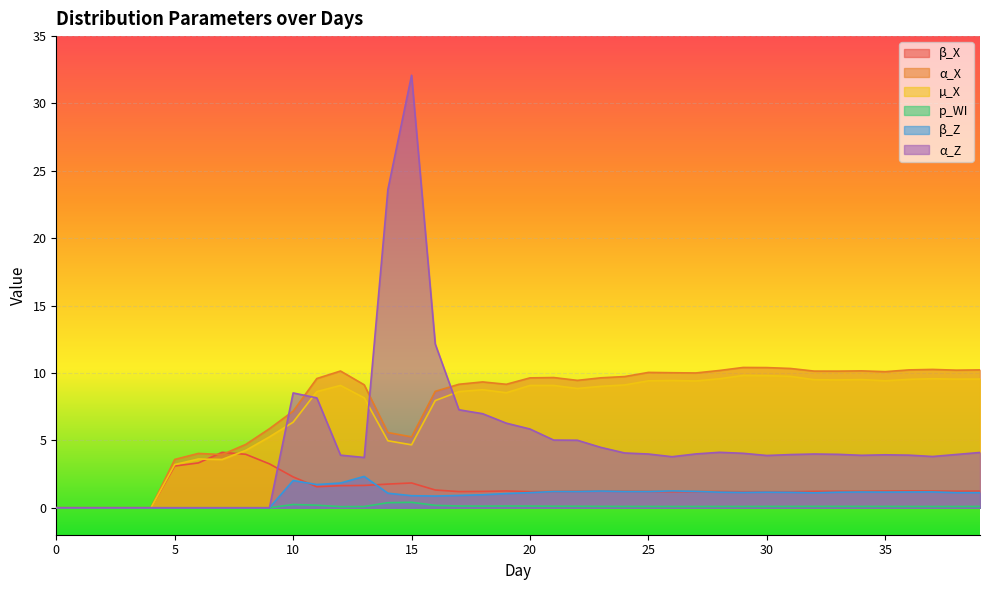

What is the difference between the maximum and minimum values in the α_X series?

10.4